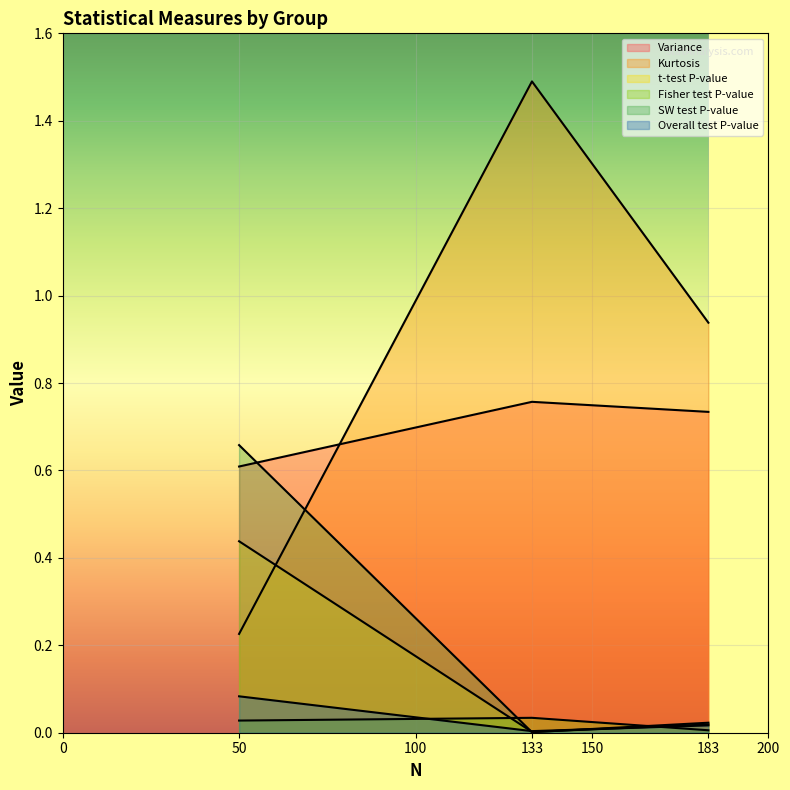

How many lines are shown in the chart?

6